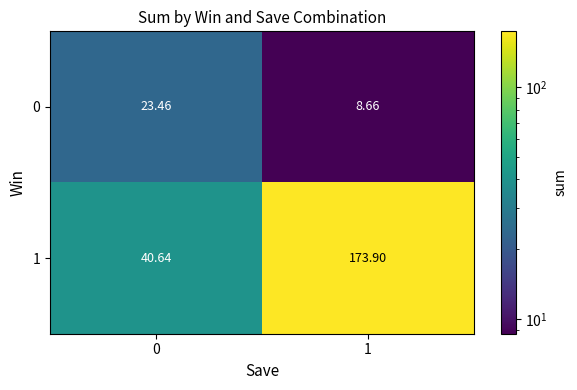

What is the smallest value displayed?

8.7